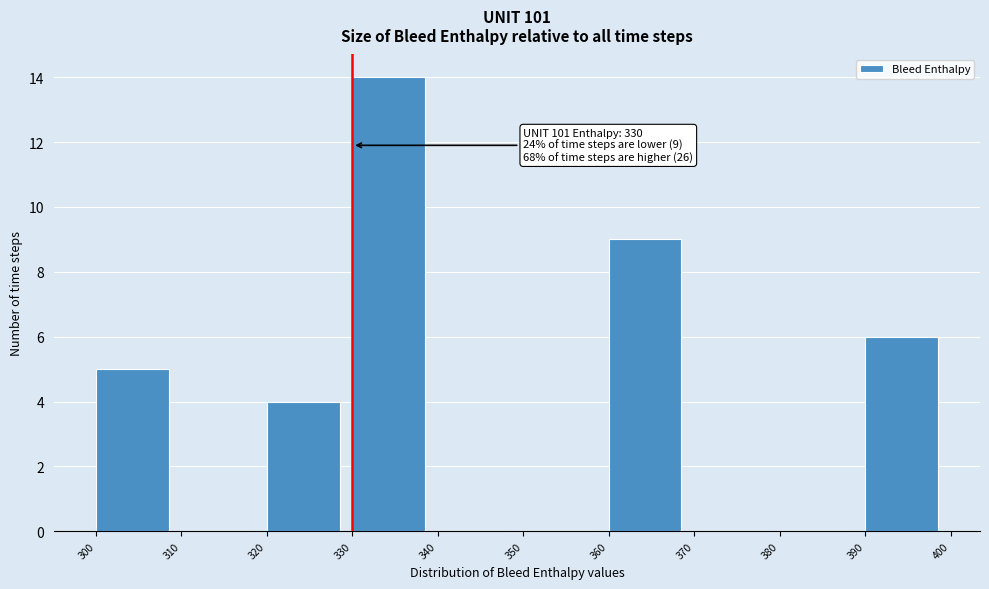

Over which range of the x-axis is the bar tallest?

330 to 340